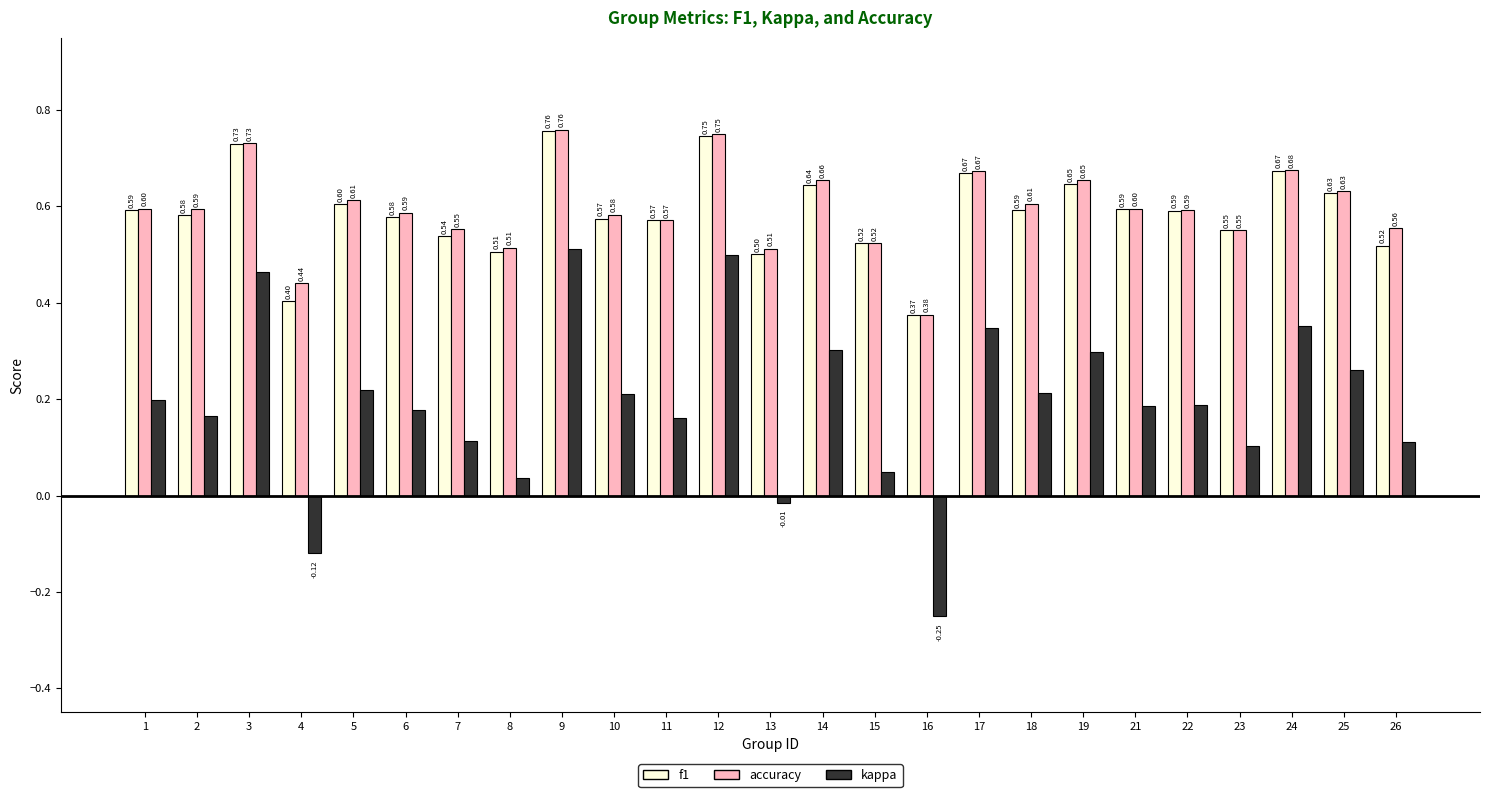

What is the difference between the second highest and second lowest values in the f1 series?

0.3